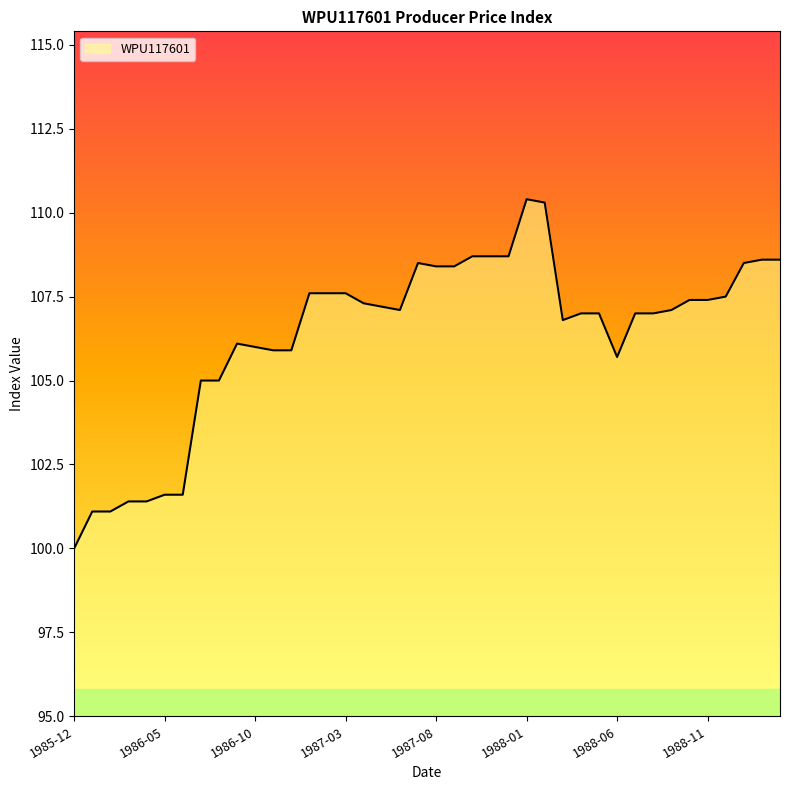

What is the difference between the maximum and minimum values?

10.4